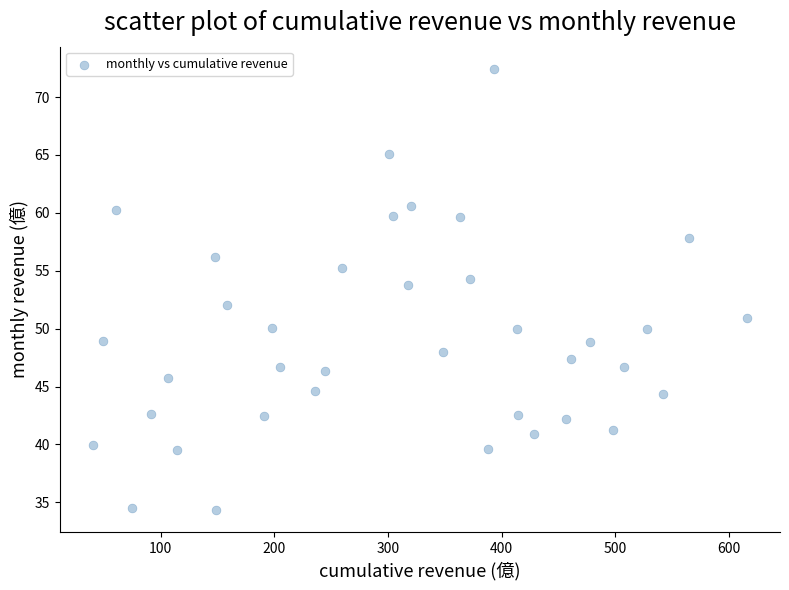

What is the range of Y values (max minus min)?

38.1